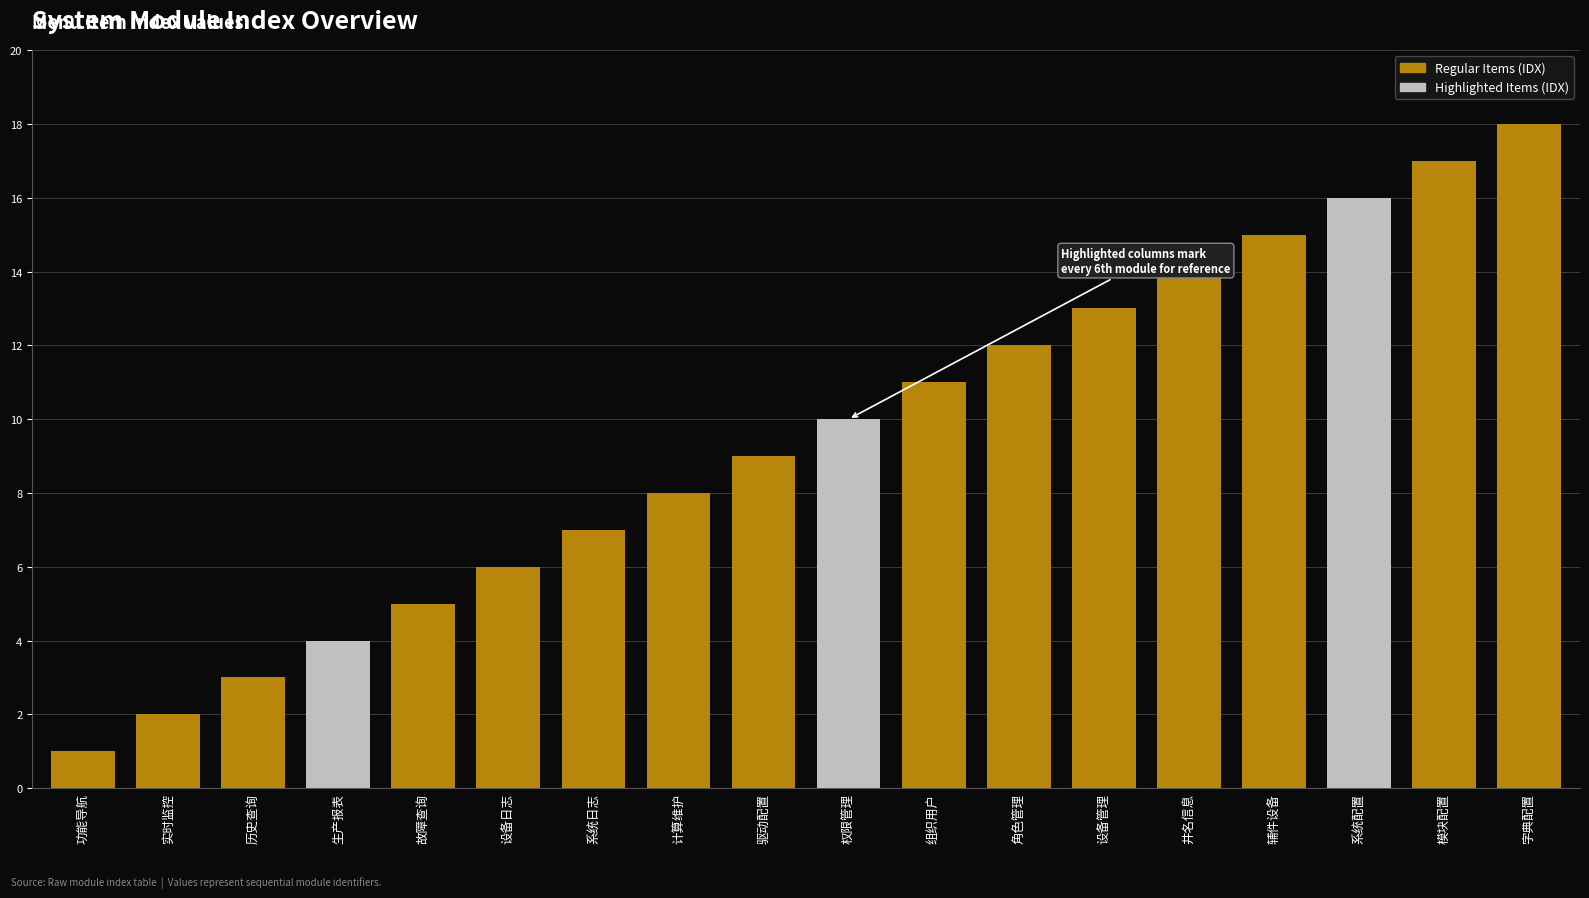

What is the value of the 1st bar from the left?

1